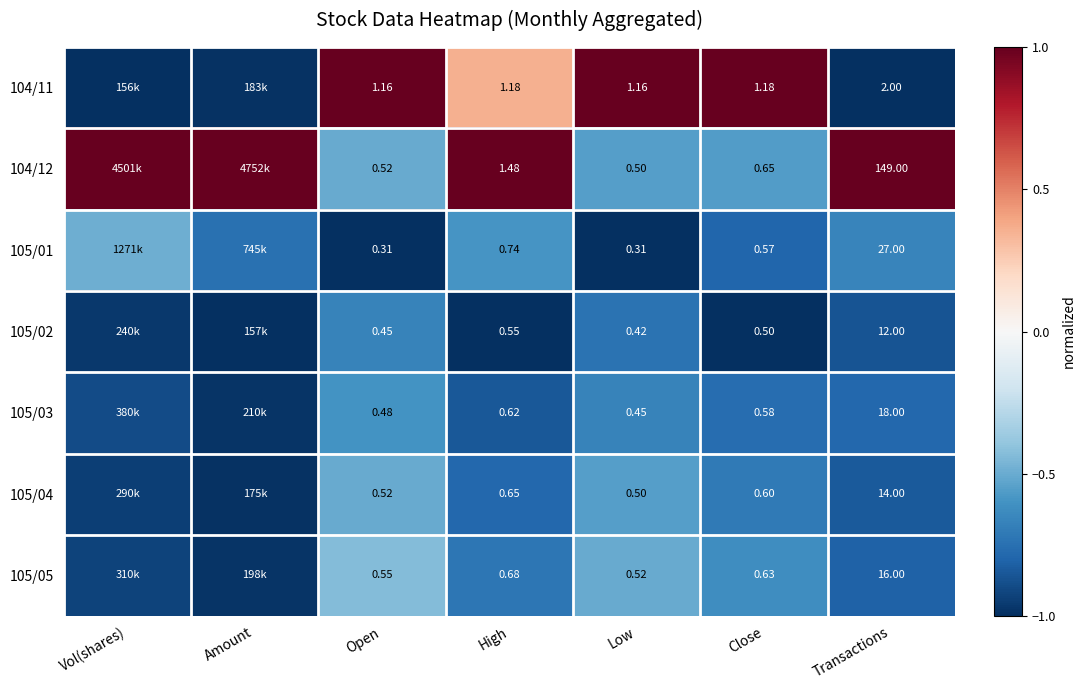

What is the highest value of the 104/12 series?

1.0